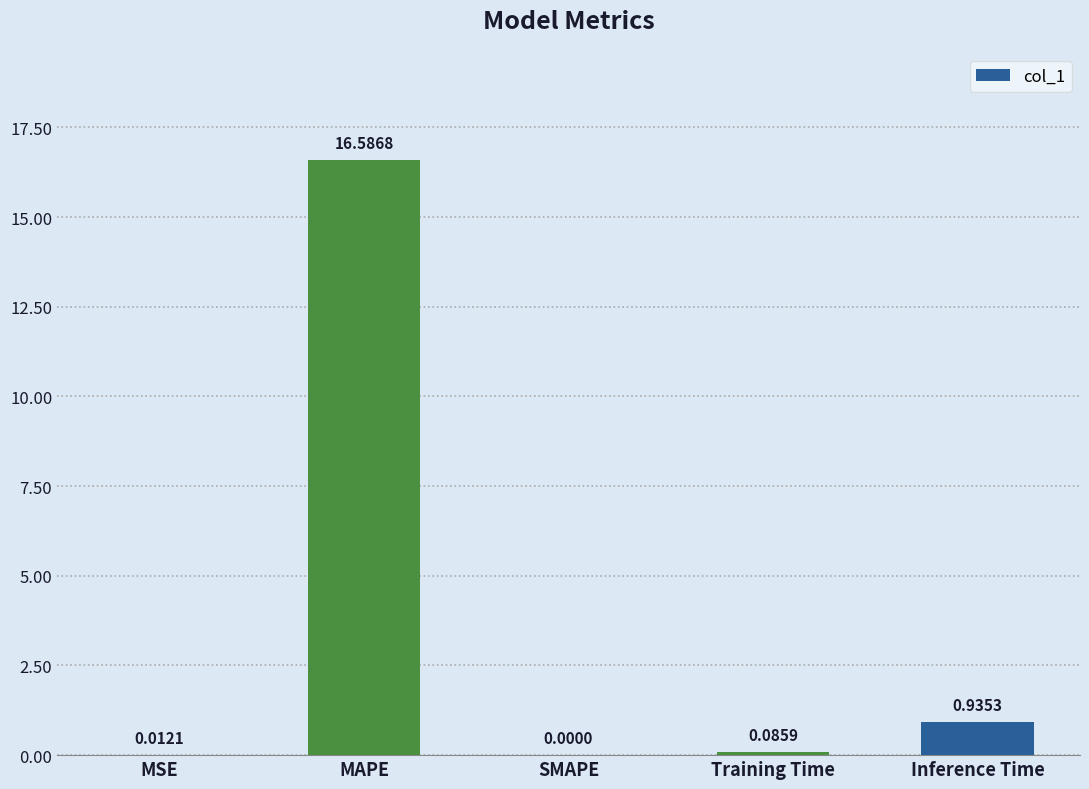

Between MAPE and Training Time, which is larger?

MAPE